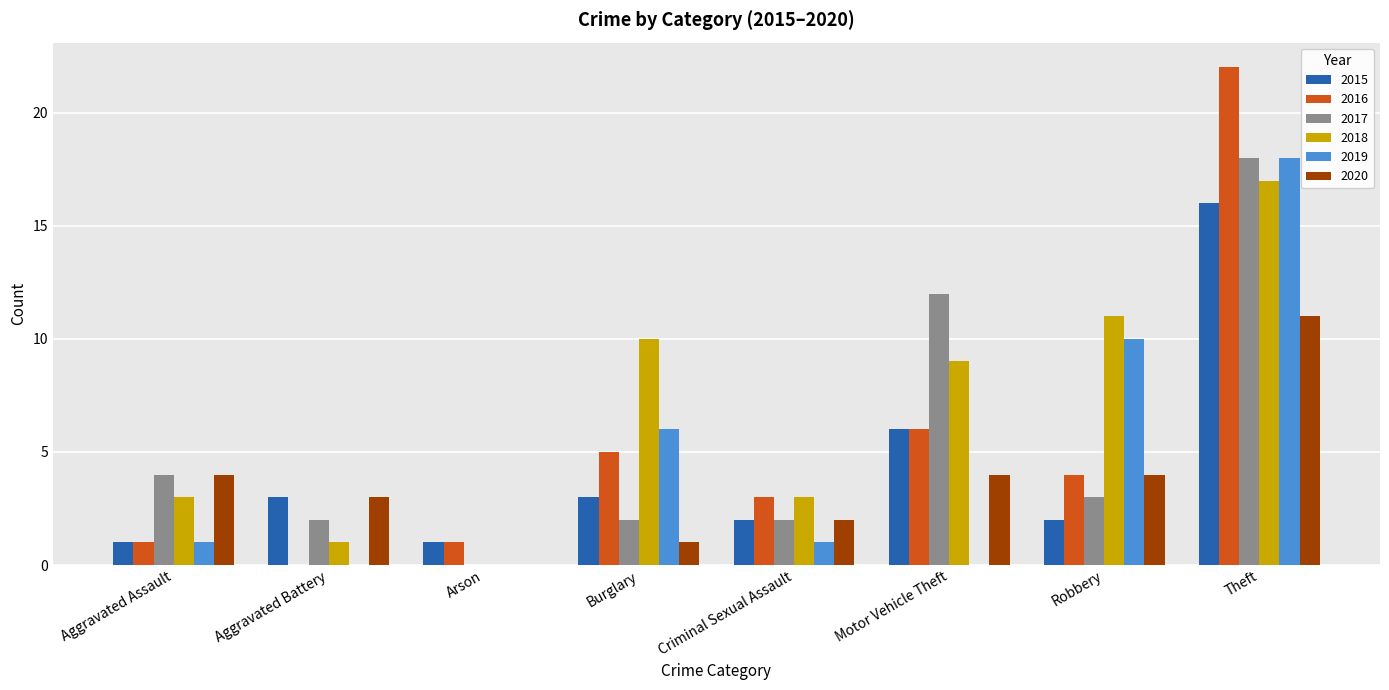

What is the total value across all series at Theft?

102